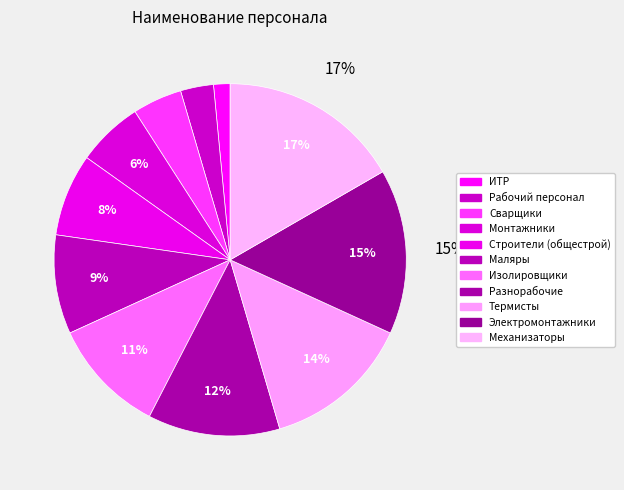

Combined, do Термисты and Электромонтажники account for over 50%?

No